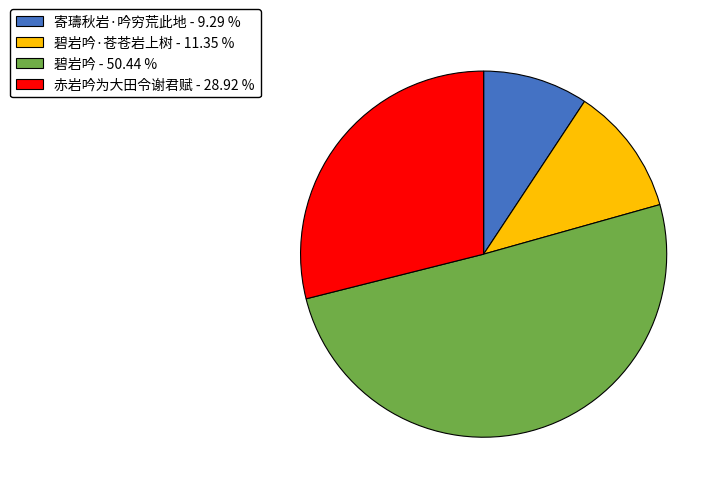

Is there a majority slice in this chart?

Yes